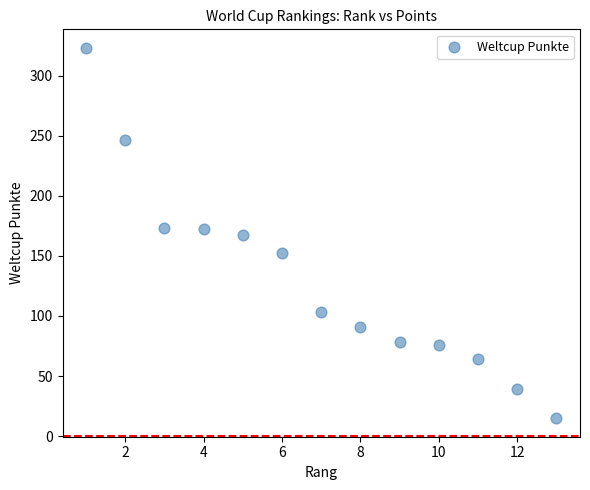

What is the range of X values (max minus min)?

12